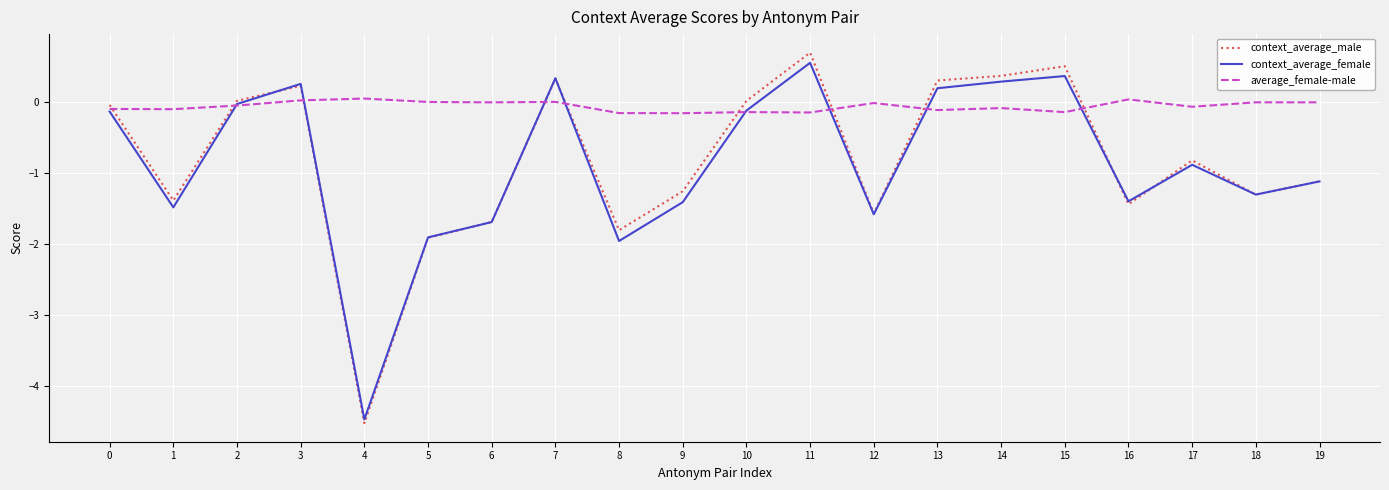

List the series in order of their peak value, lowest first.

average_female-male, context_average_female, context_average_male